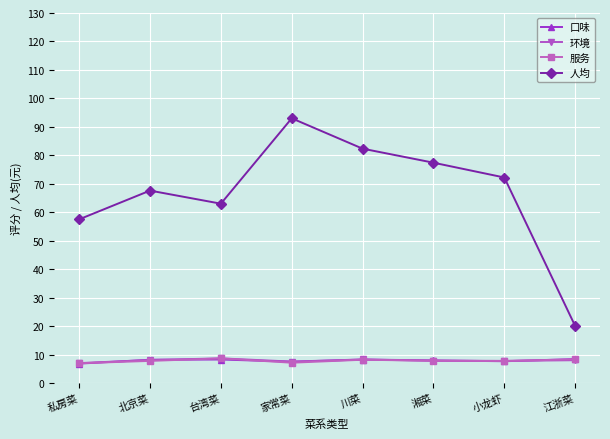

What are all the series names shown in the legend?

口味, 环境, 服务, 人均